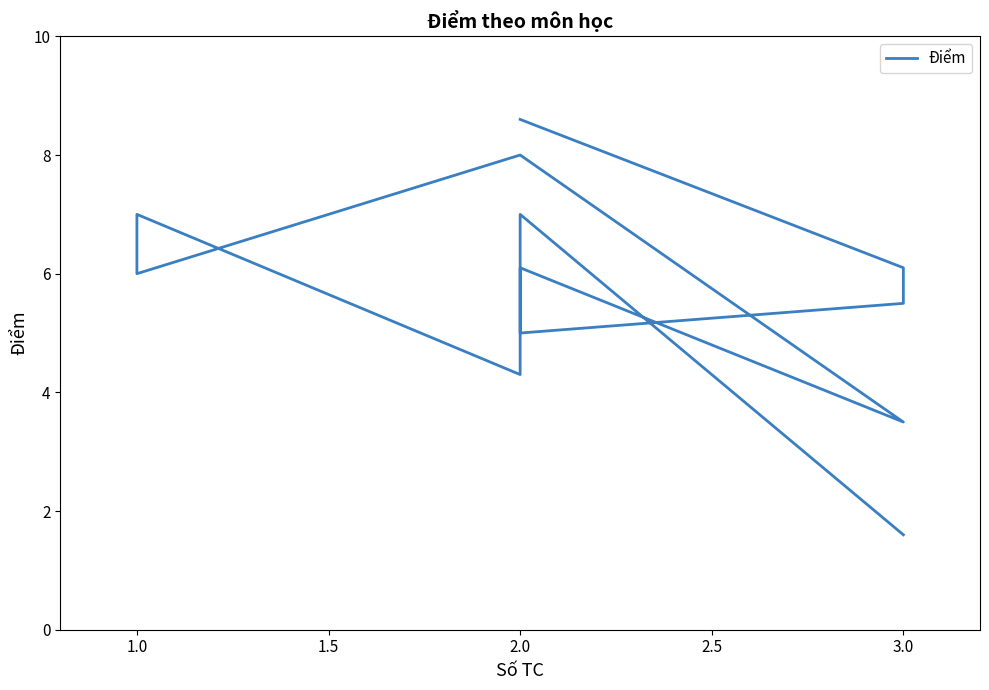

Reading left to right, what are all the values shown in this chart?

8.6	6.1	5.5	5.0	5.0	6.1	3.5	8.0	6.0	7.0	4.3	7.0	1.6